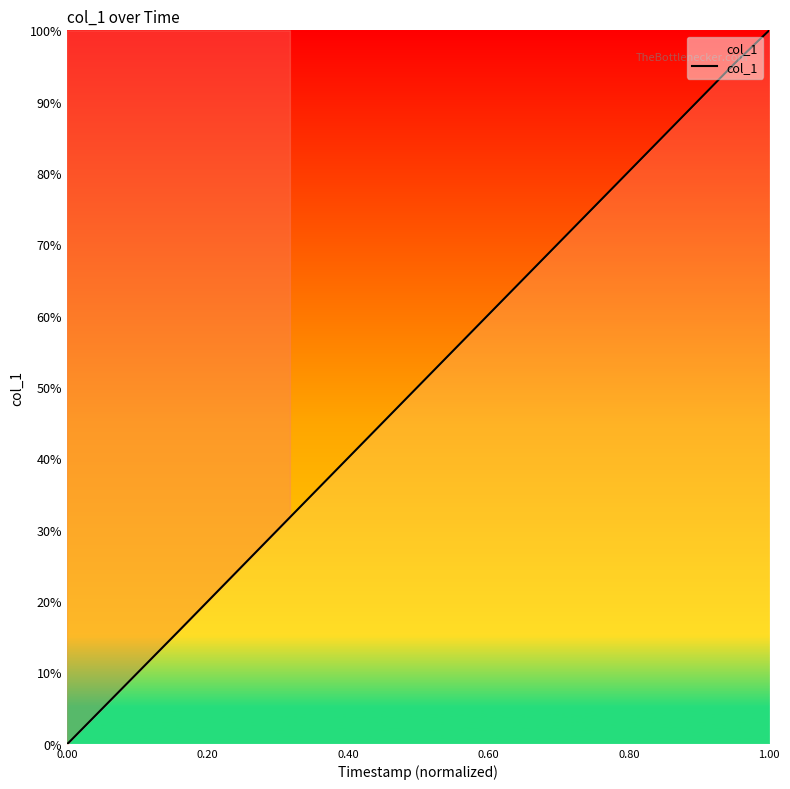

What is the difference between the maximum and minimum values?

100.0